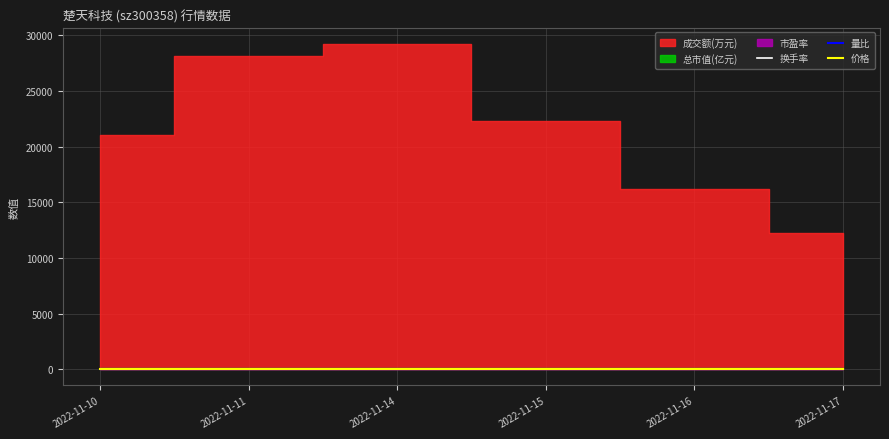

Is it true that 价格 equals 17.0 at 2022-11-16?

True